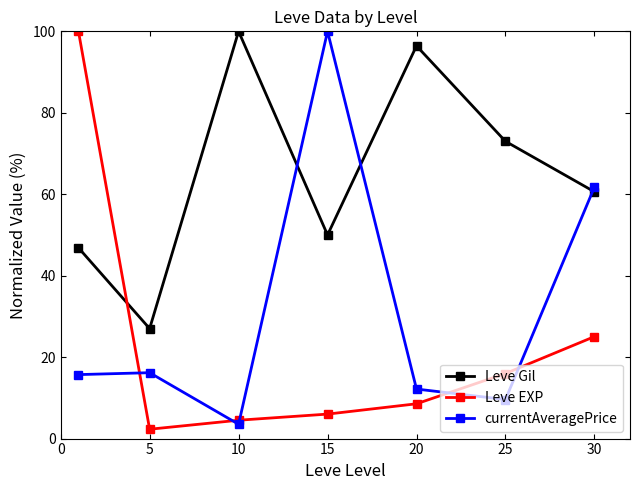

What is the greatest value displayed?

100.0